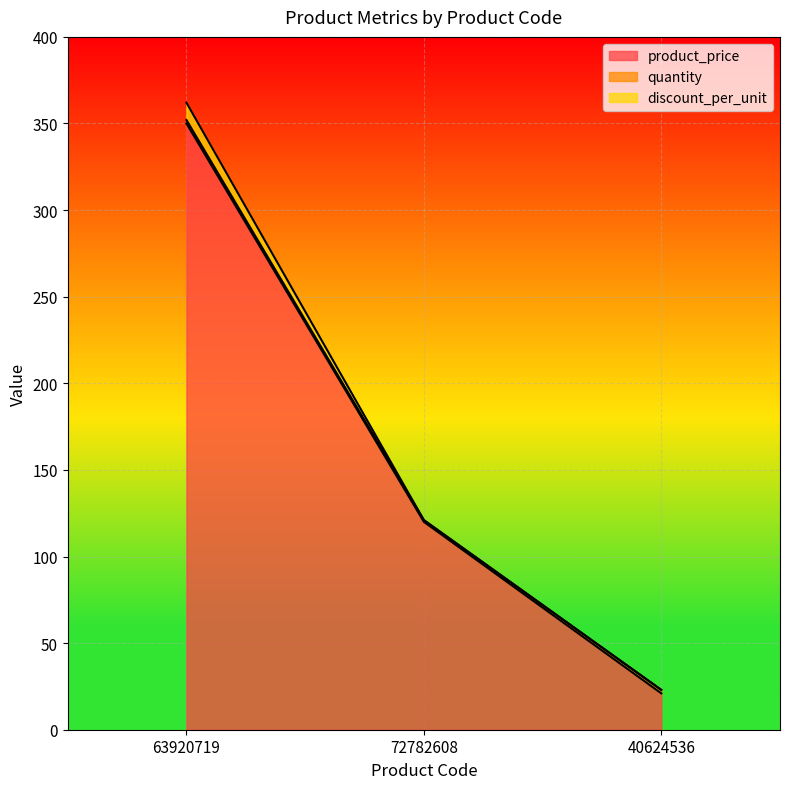

How many values in the product_price series exceed 120?

1